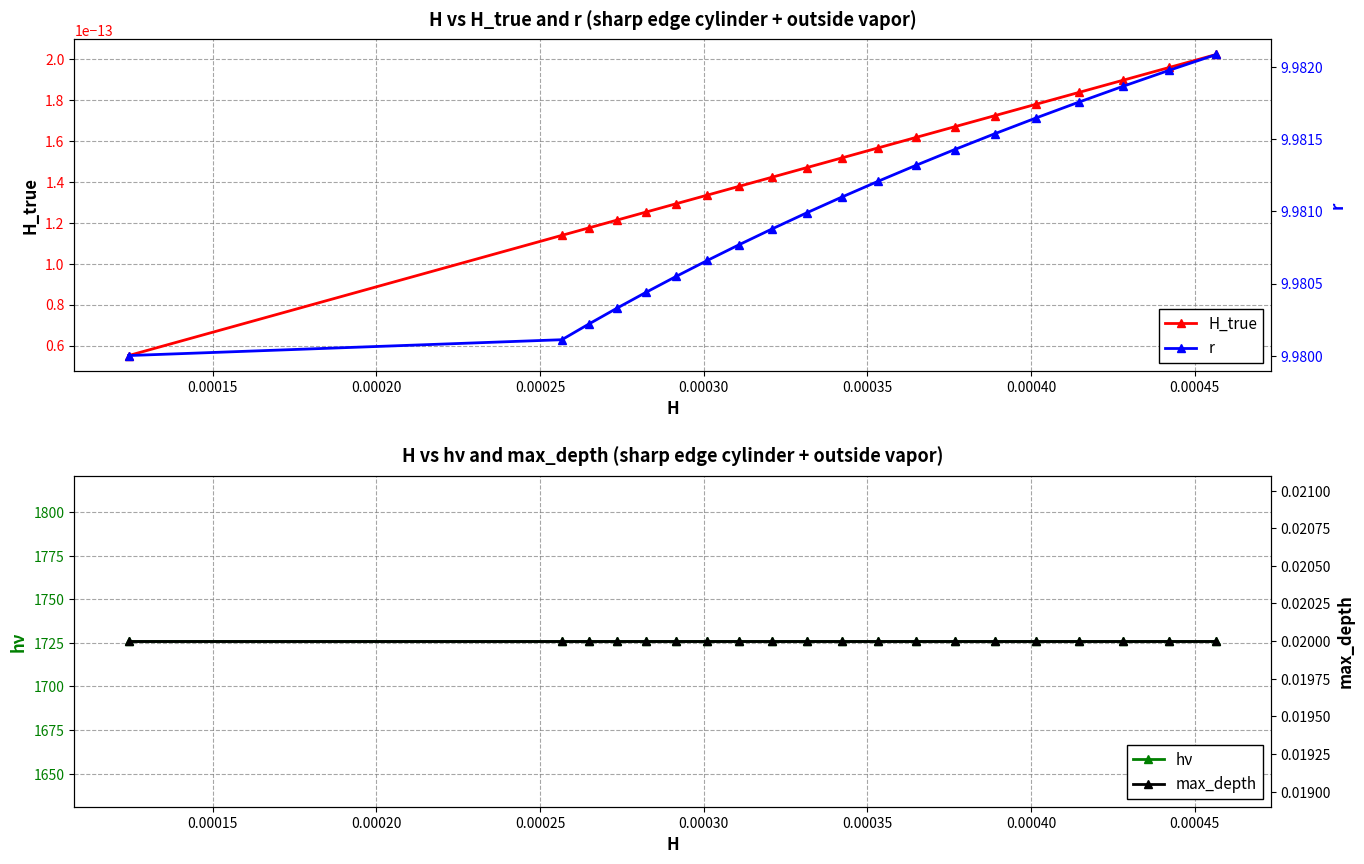

Which series has the largest total across all categories?

hν